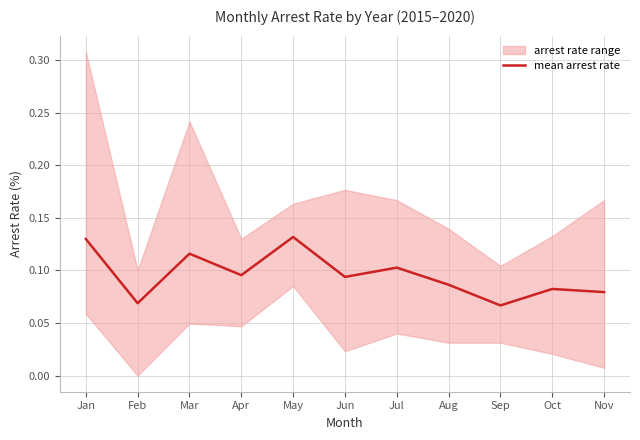

Is it true that the value at Jun is 0.1?

True